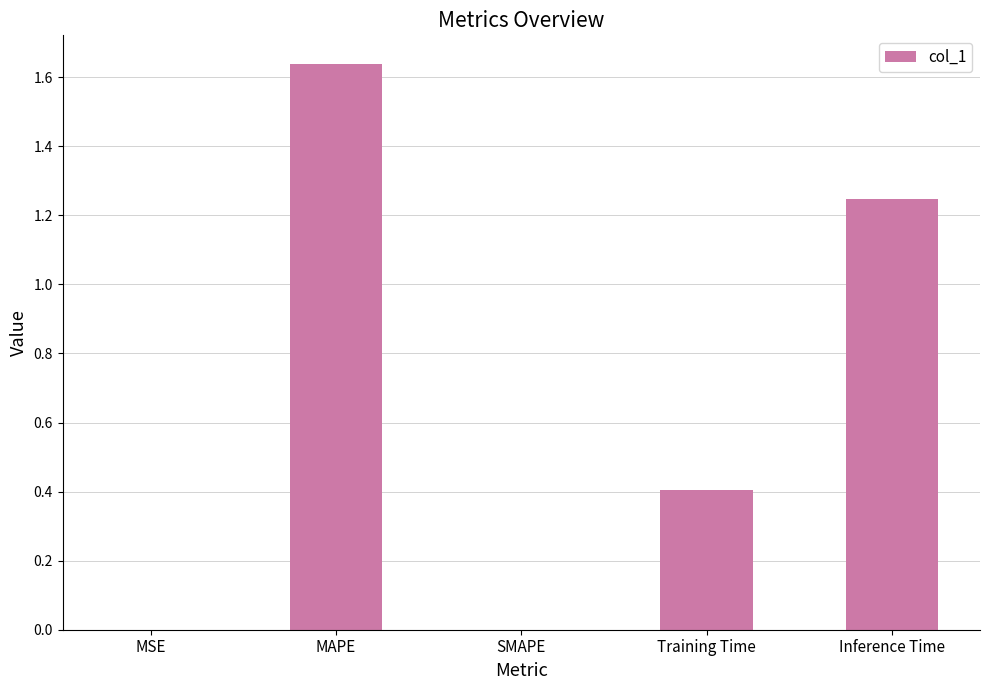

Which category has the highest value across all series?

MAPE